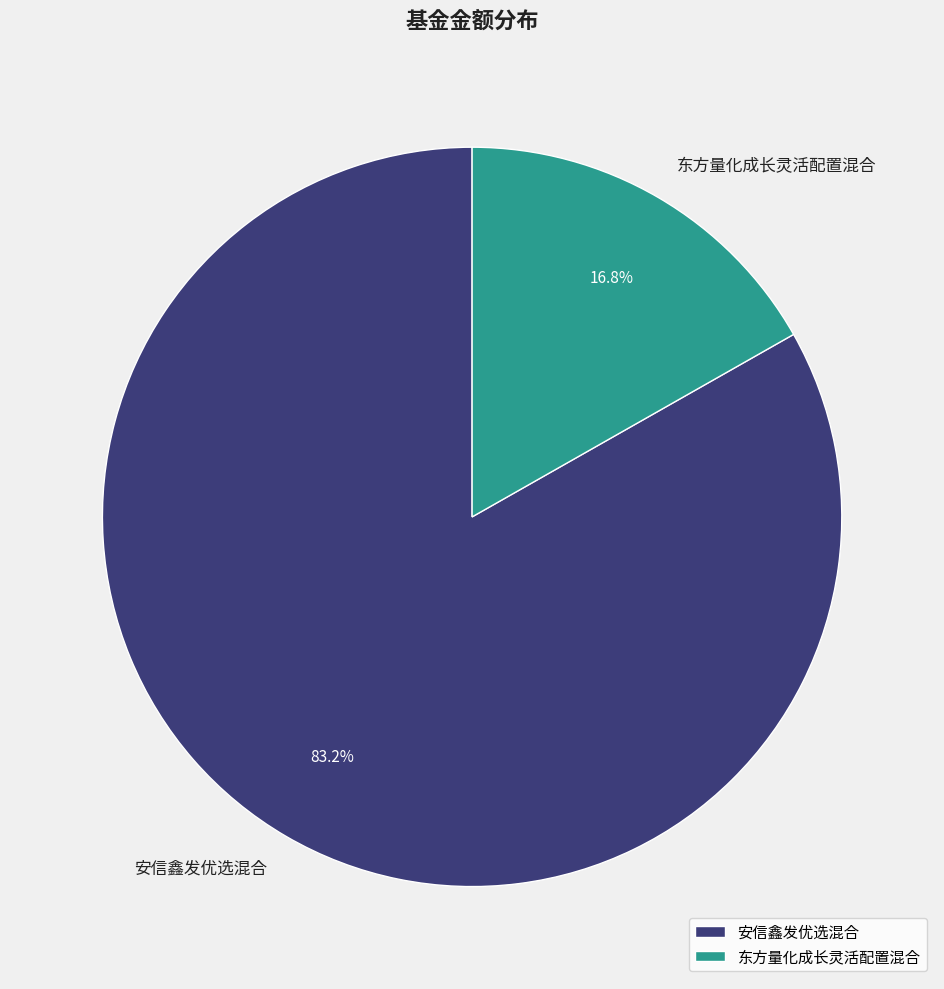

Which category has the smallest portion of the pie?

东方量化成长灵活配置混合